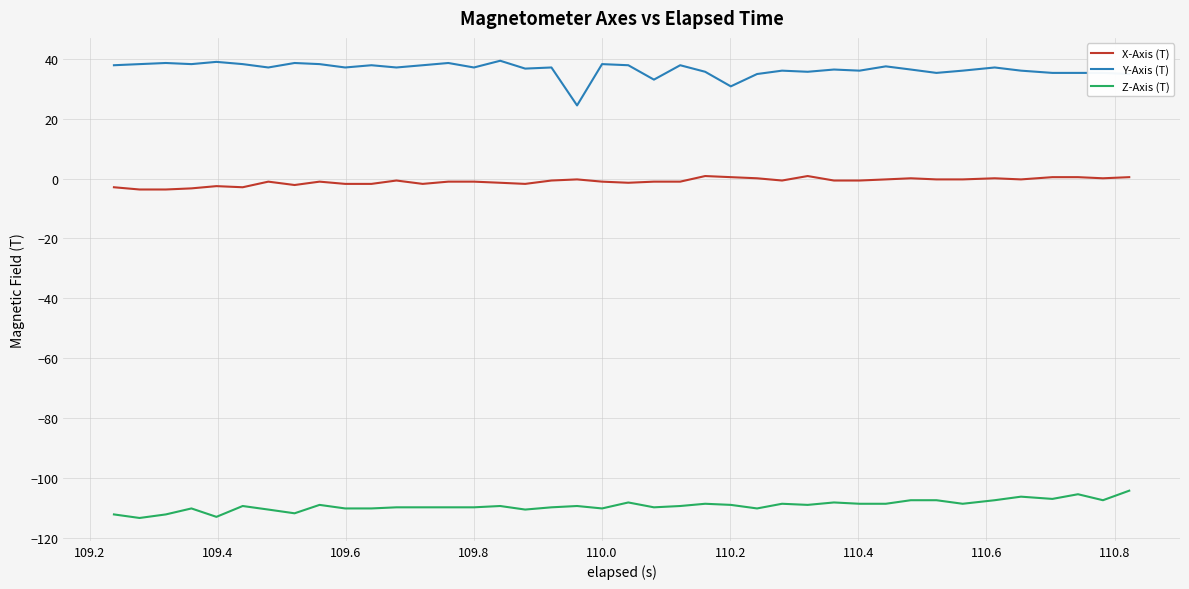

True or false: Z-Axis (T) has more than 0 points higher than both neighbors.

True